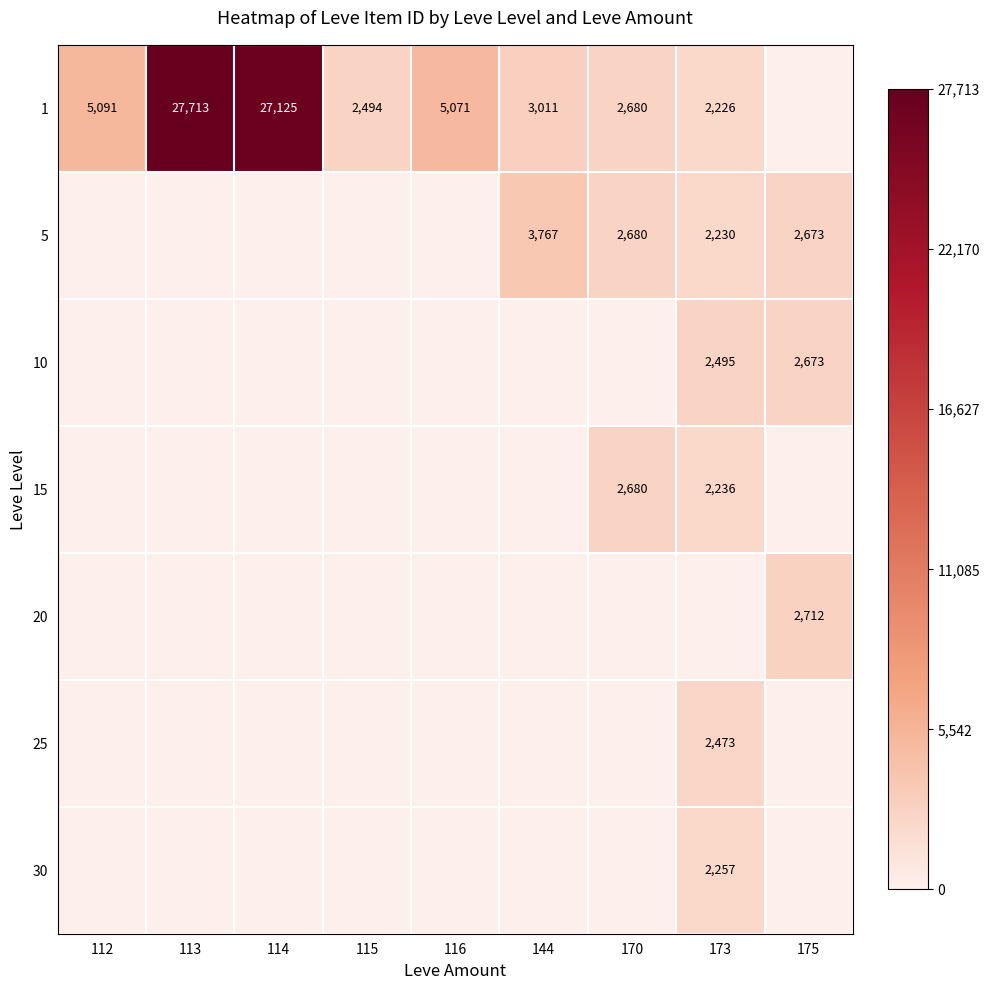

The value of 10 at 175 is 4187. True or false?

False